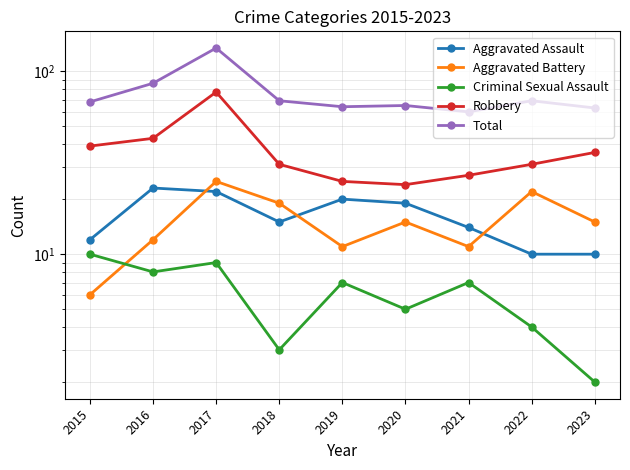

Does the chart have visible grid lines?

Yes